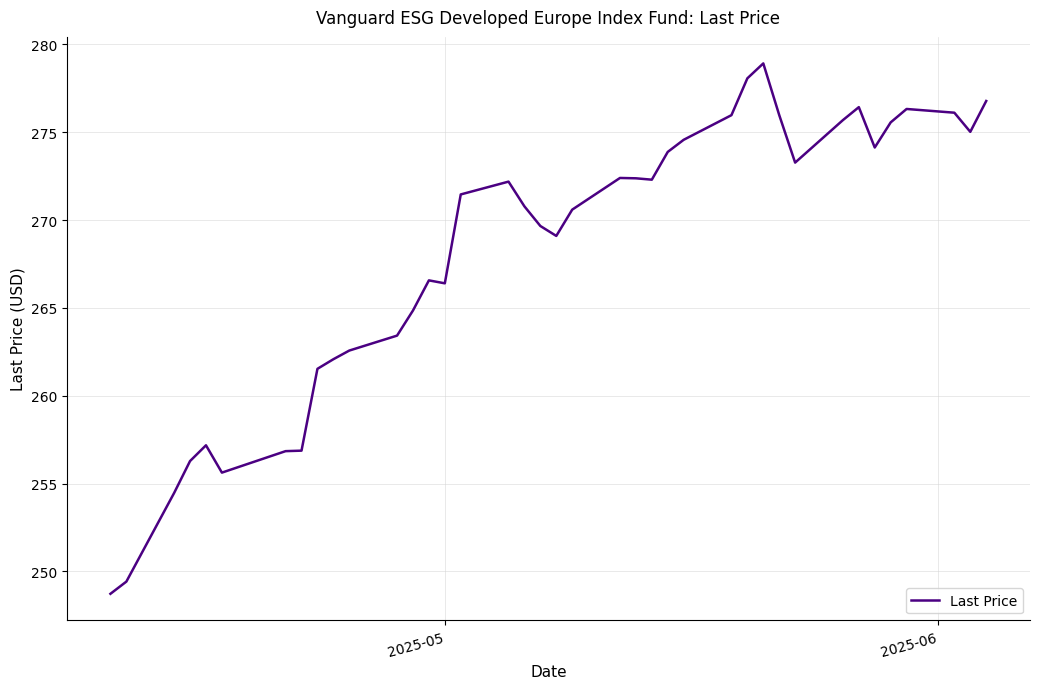

What is the difference between the maximum and minimum values?

30.2